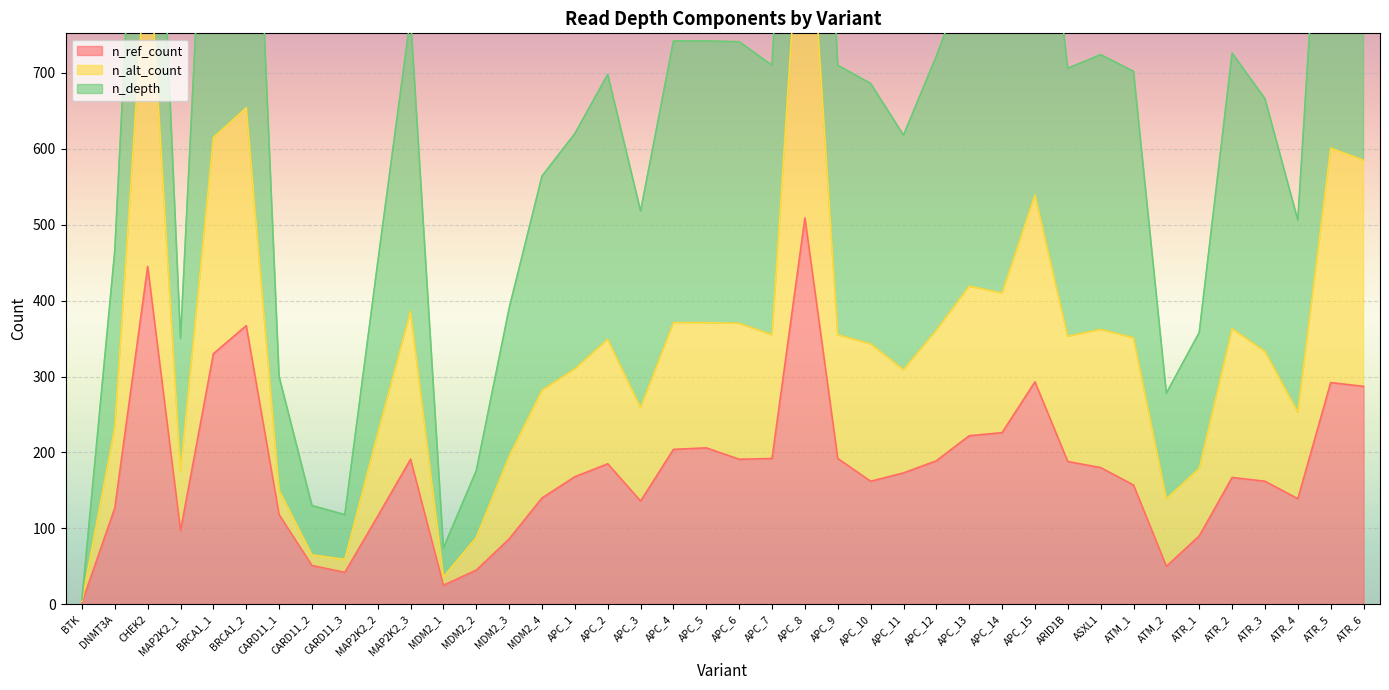

What is the sum of all n_alt_count values?

13715